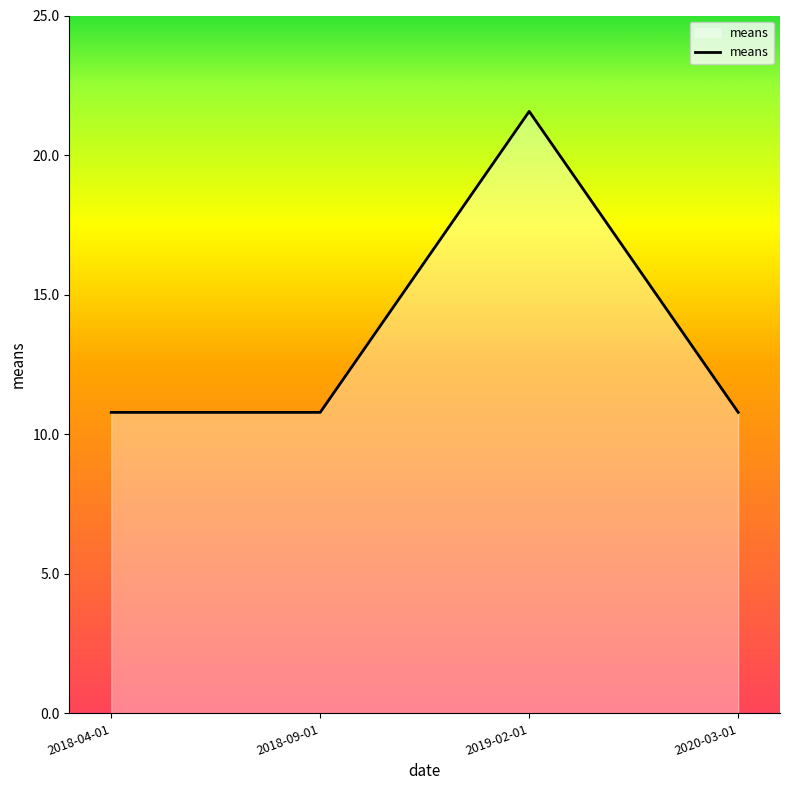

Is it true that the value at 2018-04-01 is 10.8?

True